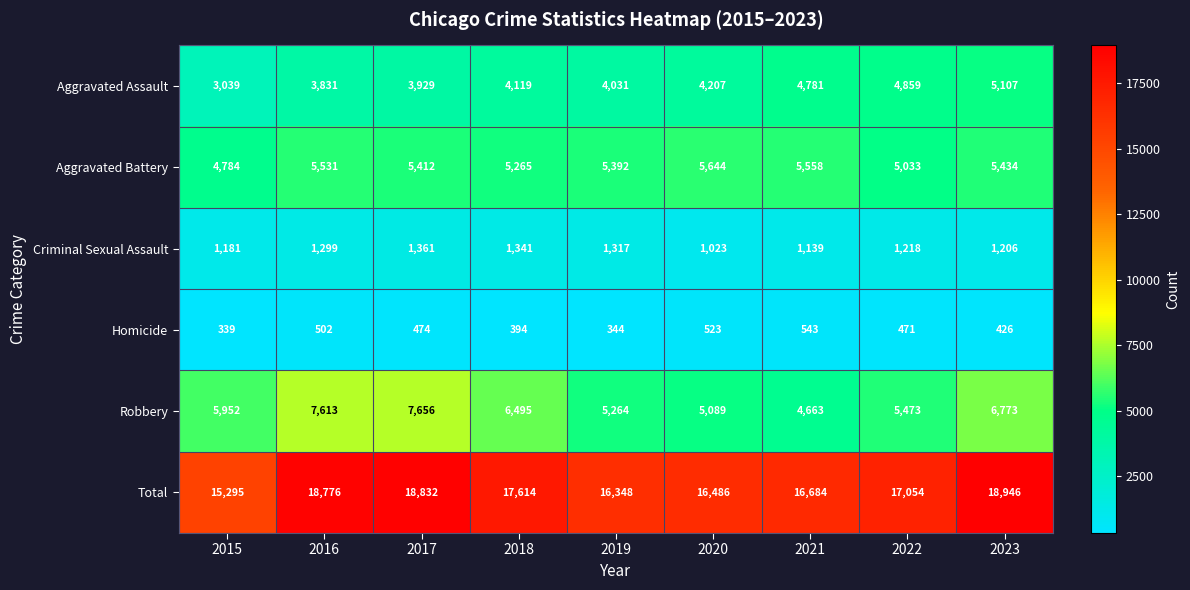

What is the average value of the Robbery series?

6109